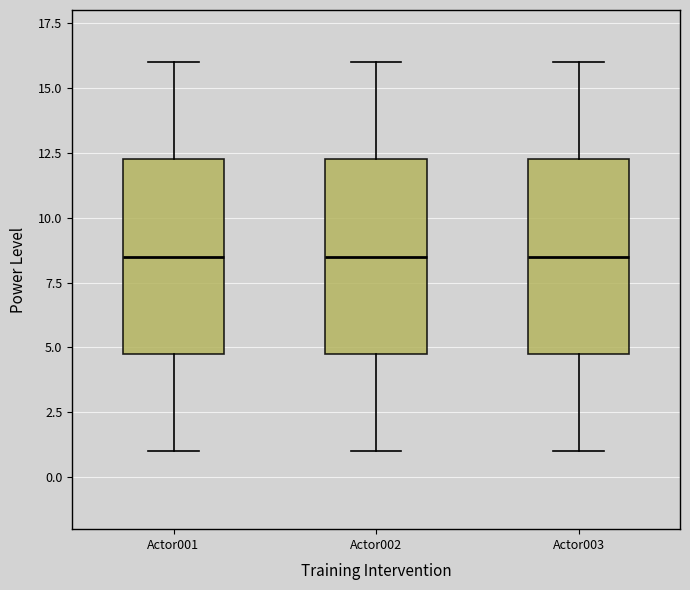

Reading left to right, read every box against the y-axis: the position of its median line, the range the box covers, and the ends of its whiskers. The values are not printed on the chart, so give them approximately, as read against the axis.

Actor001: median 8.5, box 5.0 to 12.5, whiskers 1.0 to 16.0
Actor002: median 8.5, box 5.0 to 12.5, whiskers 1.0 to 16.0
Actor003: median 8.5, box 5.0 to 12.5, whiskers 1.0 to 16.0